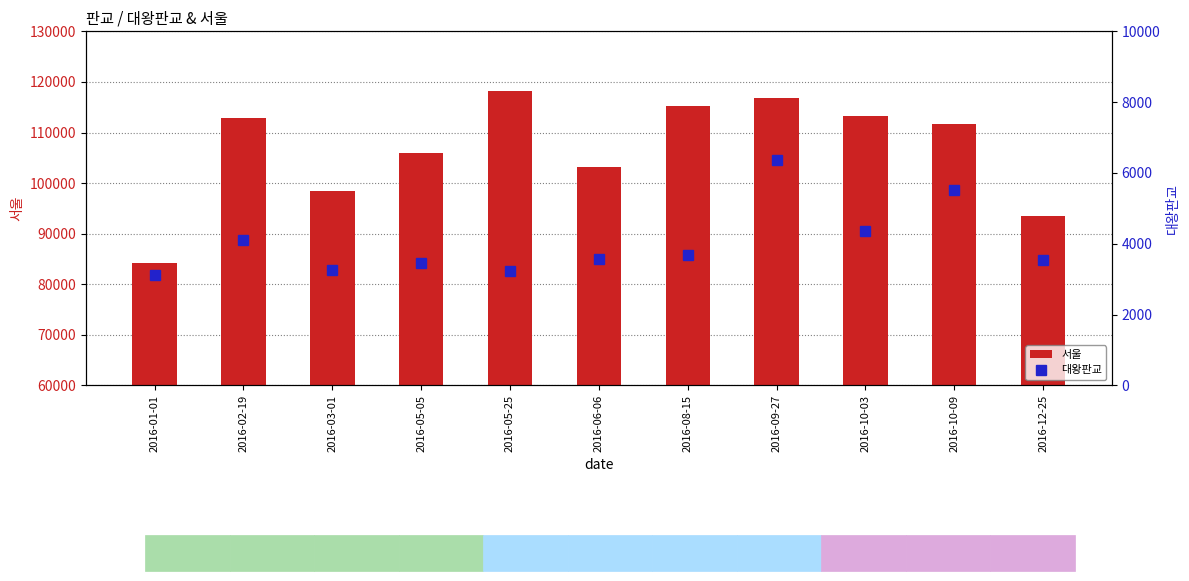

What is the label of the 6th bar from the right?

2016-06-06